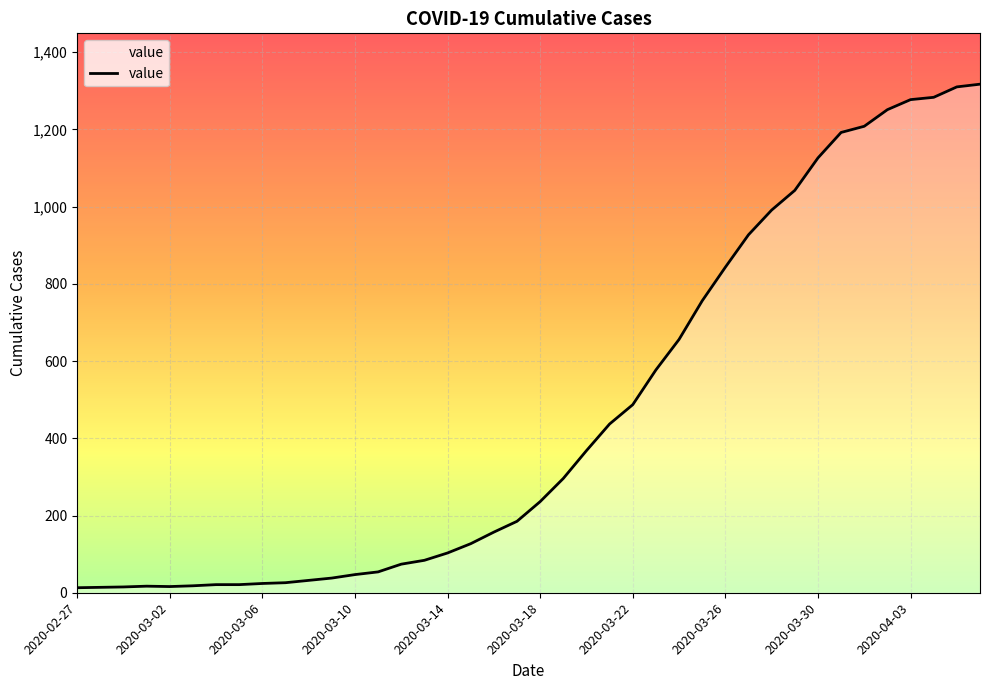

What is the maximum value shown in the chart?

1317